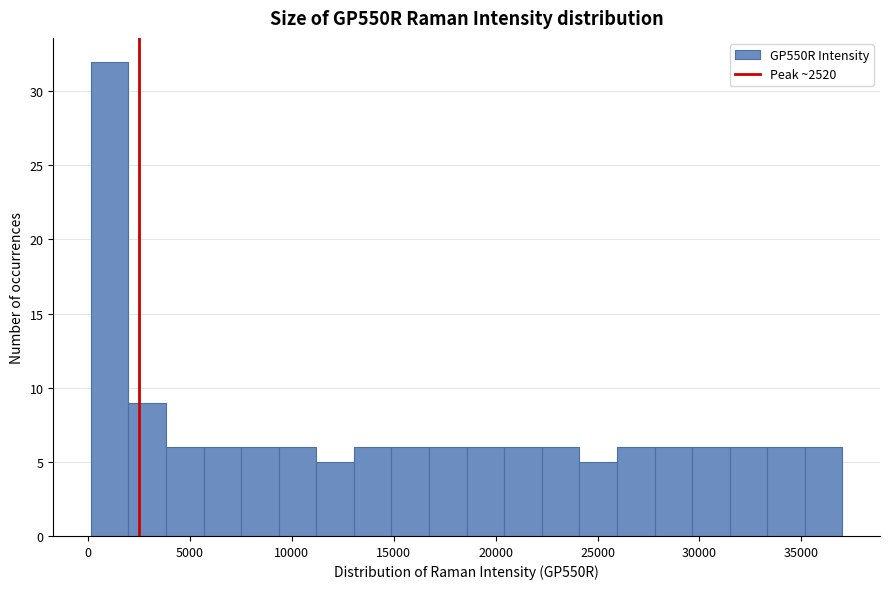

Around what value on the x-axis is the tallest bar? Give the approximate position of its centre, as read against the axis.

1000